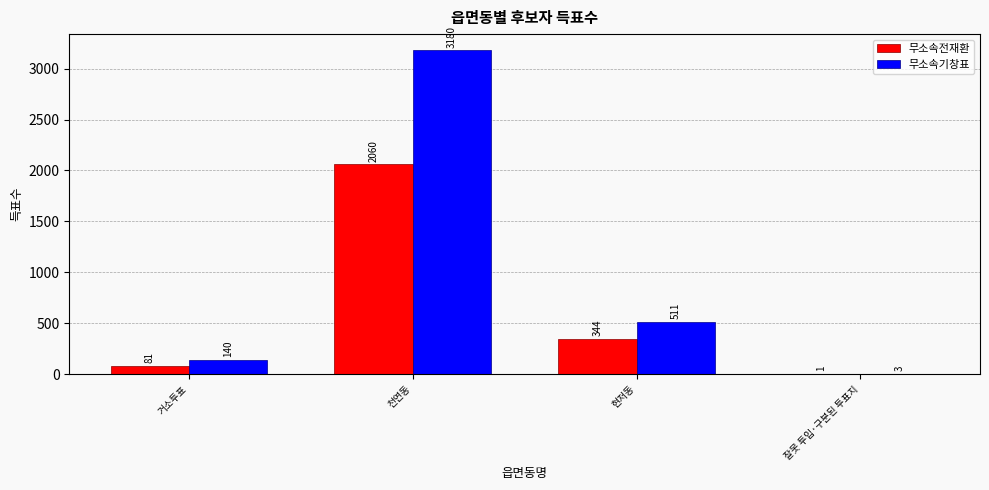

What is the maximum value for 무소속기창표?

3180